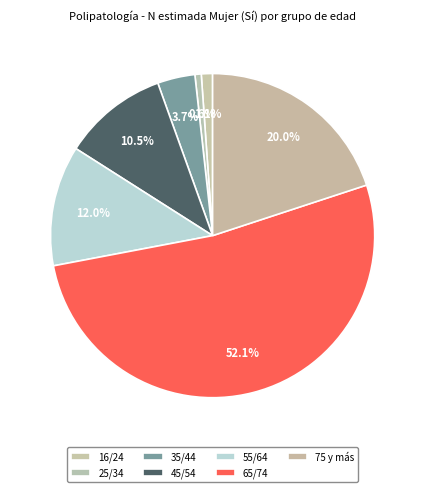

Is it true that 65/74 is 61% of the pie?

False